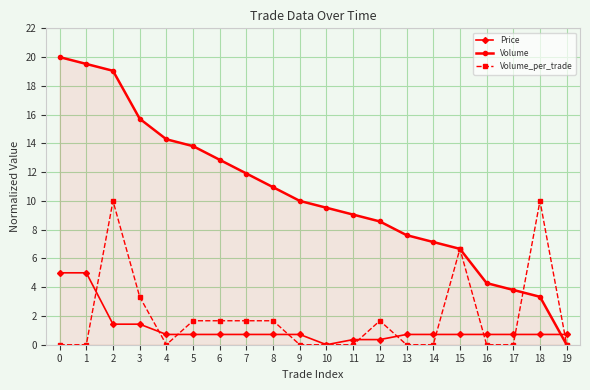

Is the value of Price at 5 greater than the value of Volume_per_trade at 7?

No